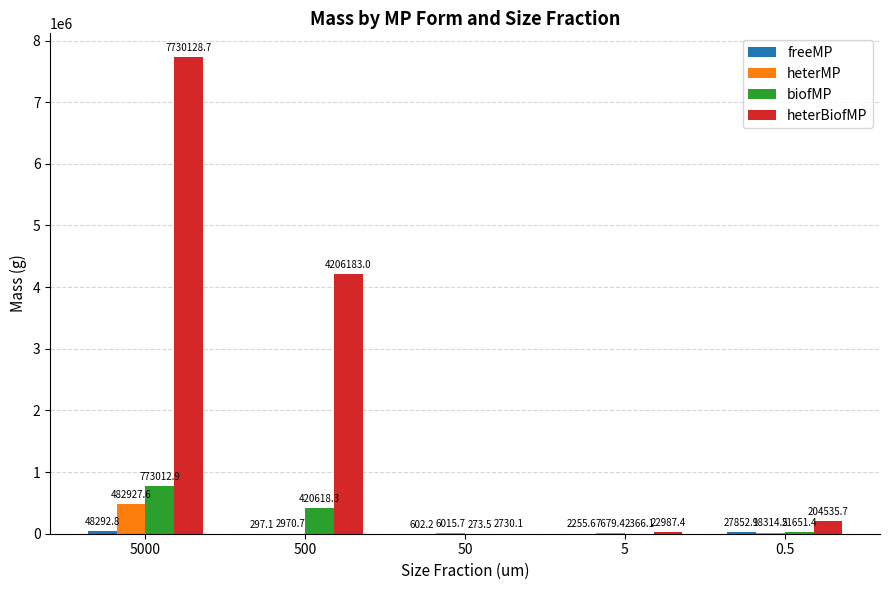

Which series has the widest spread of values?

heterBiofMP